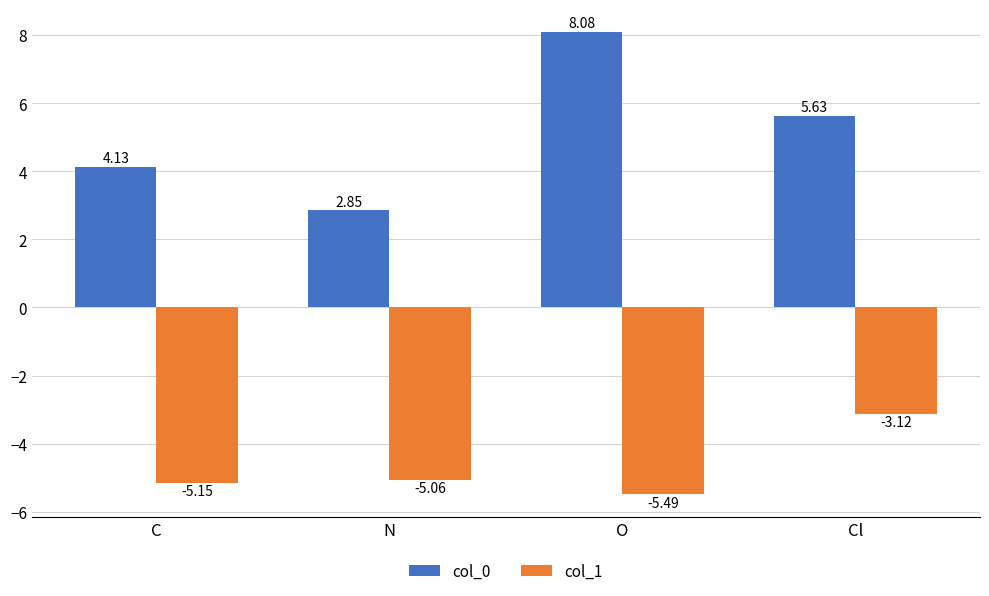

How many data points in col_1 are less than -5?

3